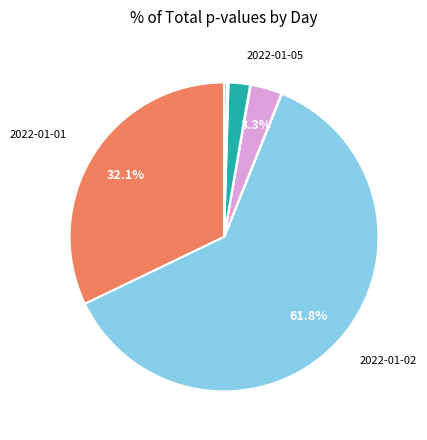

Which category has the smallest portion of the pie?

2022-01-03